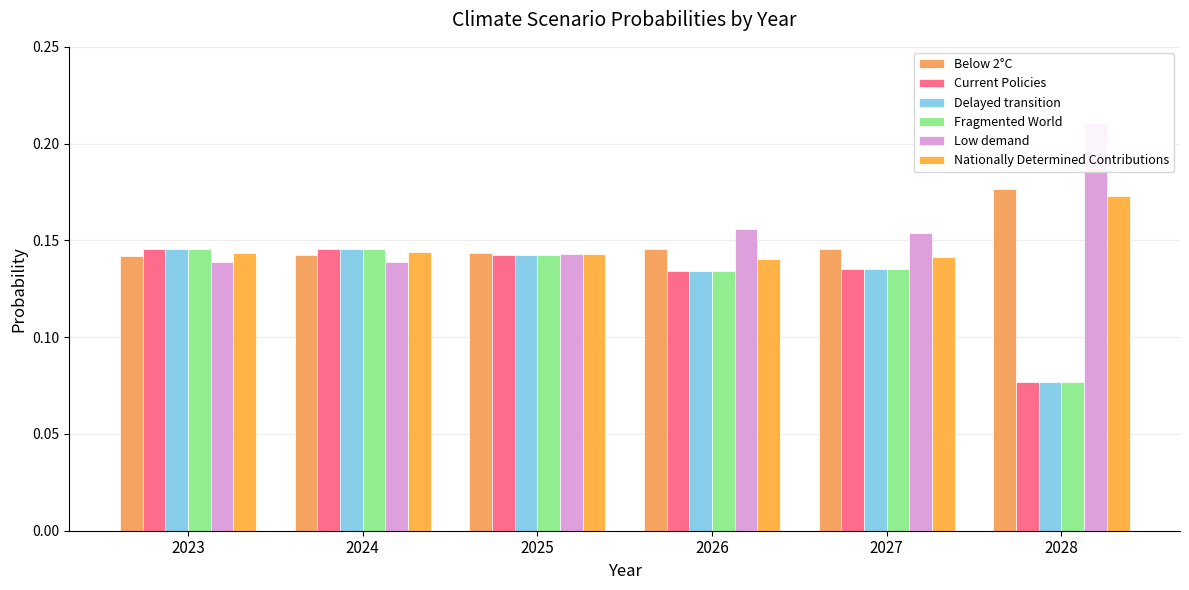

How many groups of bars are there?

6